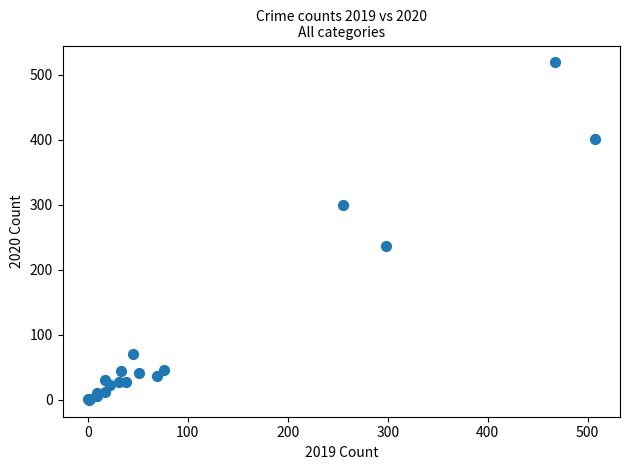

What Y value in the scatter plot is closest to 259?

236